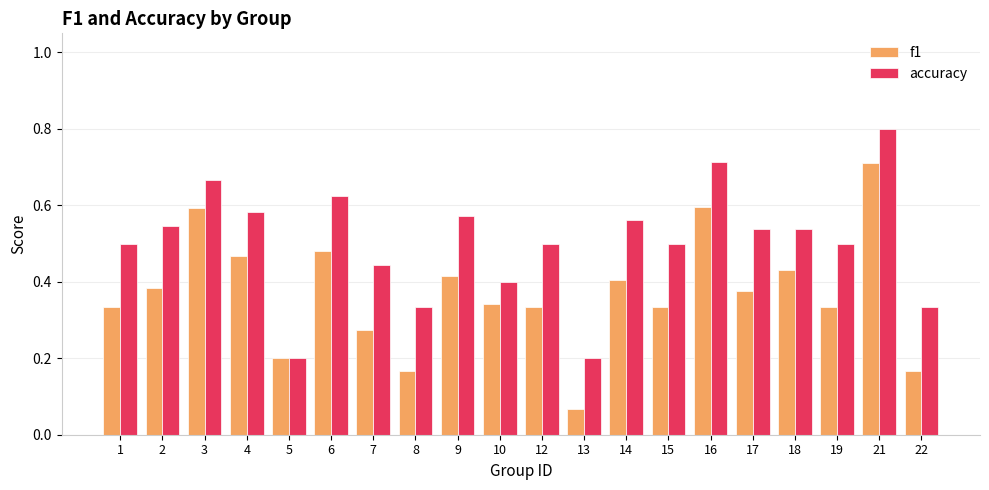

What is the maximum value shown in the chart?

0.8